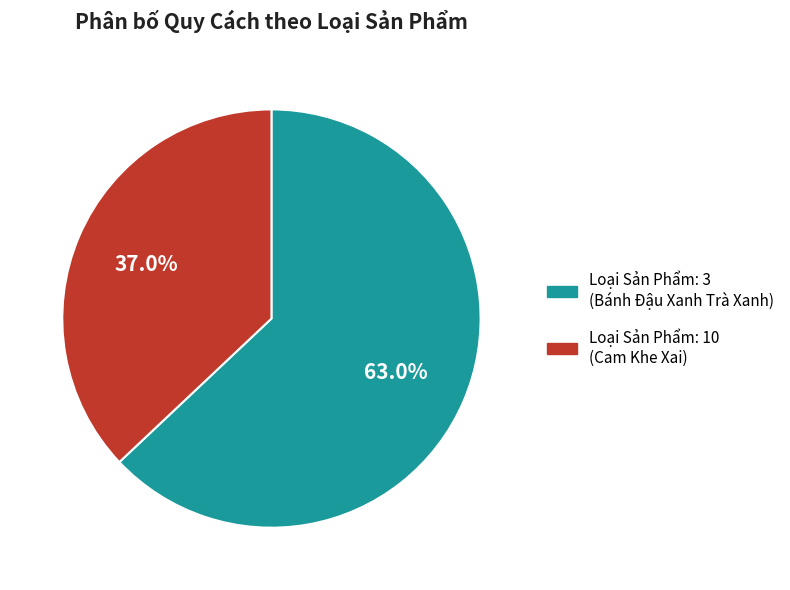

Which slice is the smallest?

Loại Sản Phẩm: 10 (Cam Khe Xai)